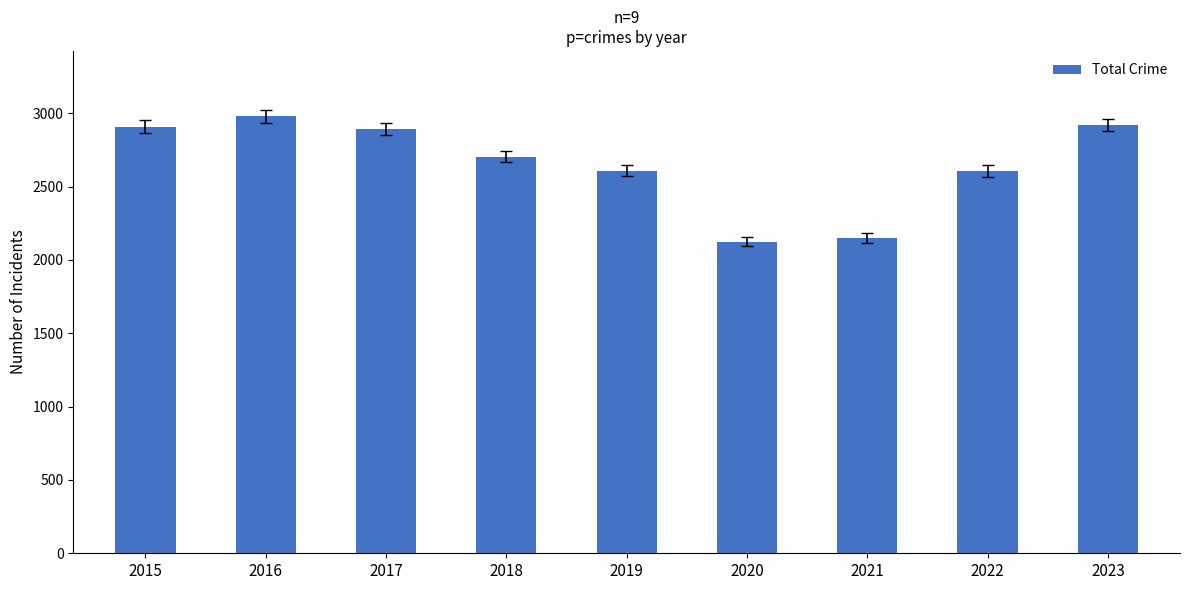

What is the ratio of the value at 2016 to the value at 2019?

1.1